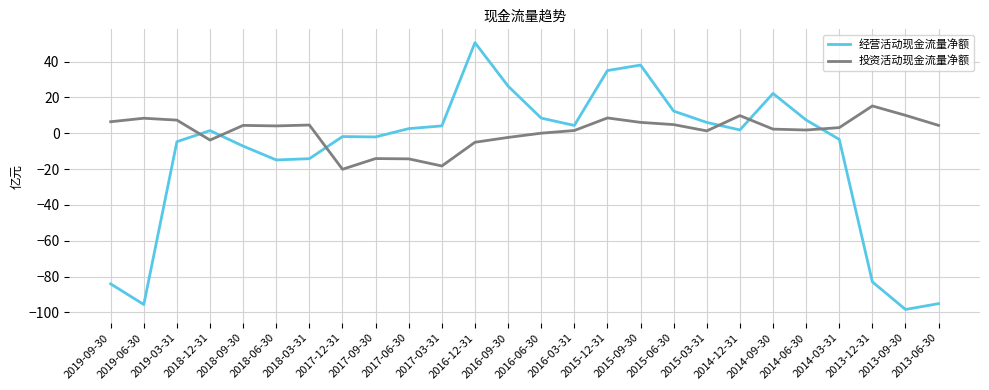

At which label is 投资活动现金流量净额 closest to -2?

2016-09-30